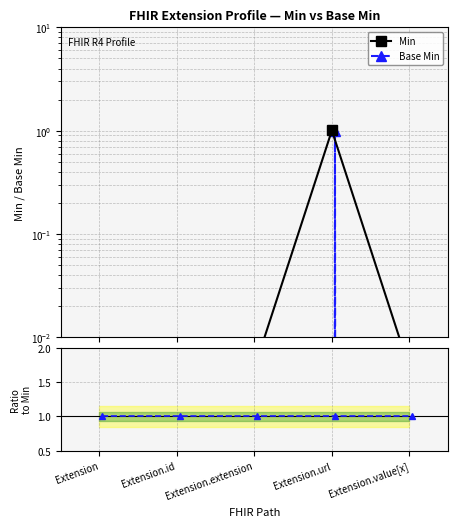

What is the maximum value shown in the chart?

1.0